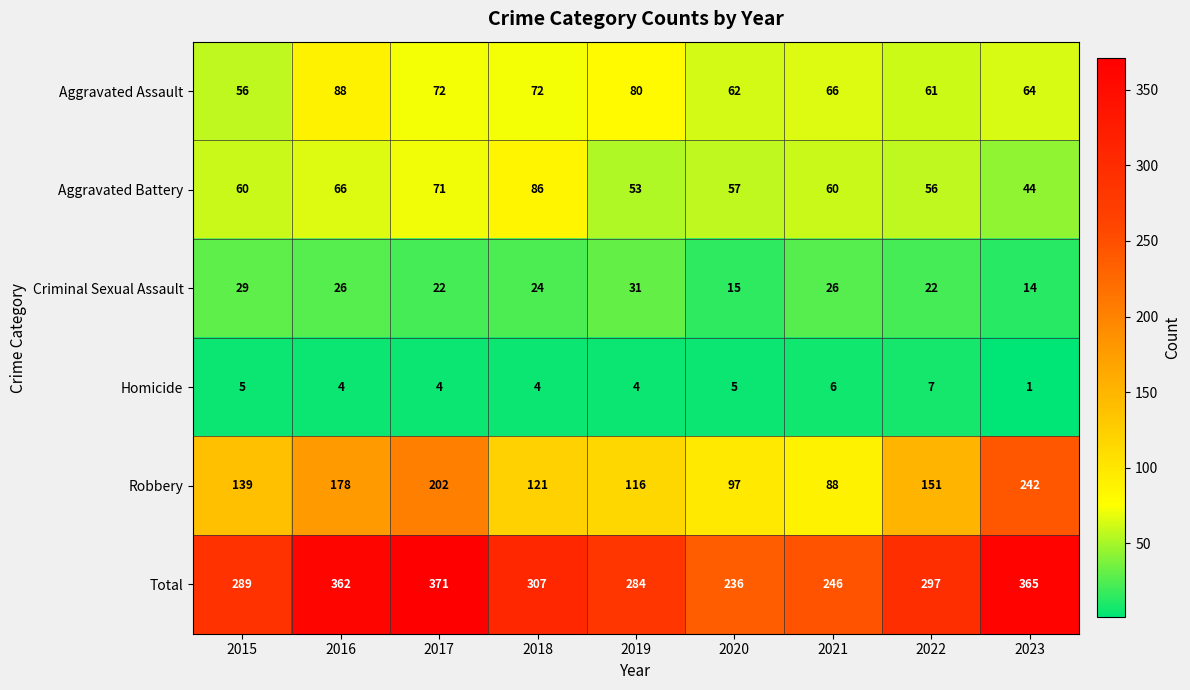

Count the number of categories in the chart.

9